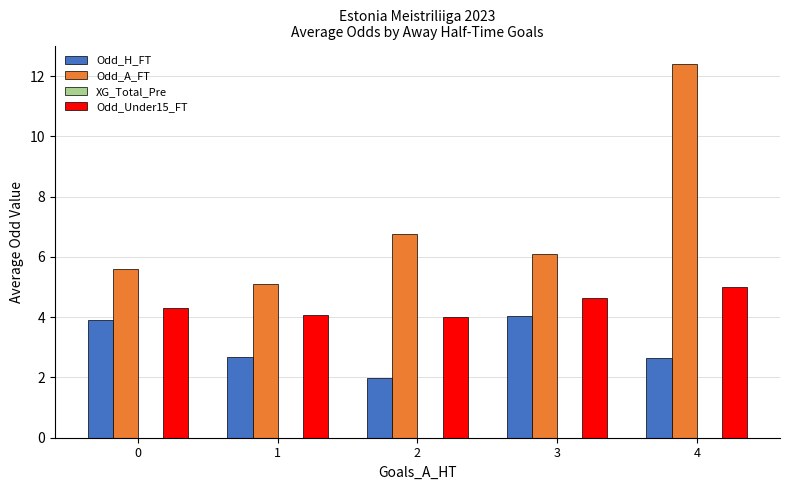

Are the bars horizontal?

No